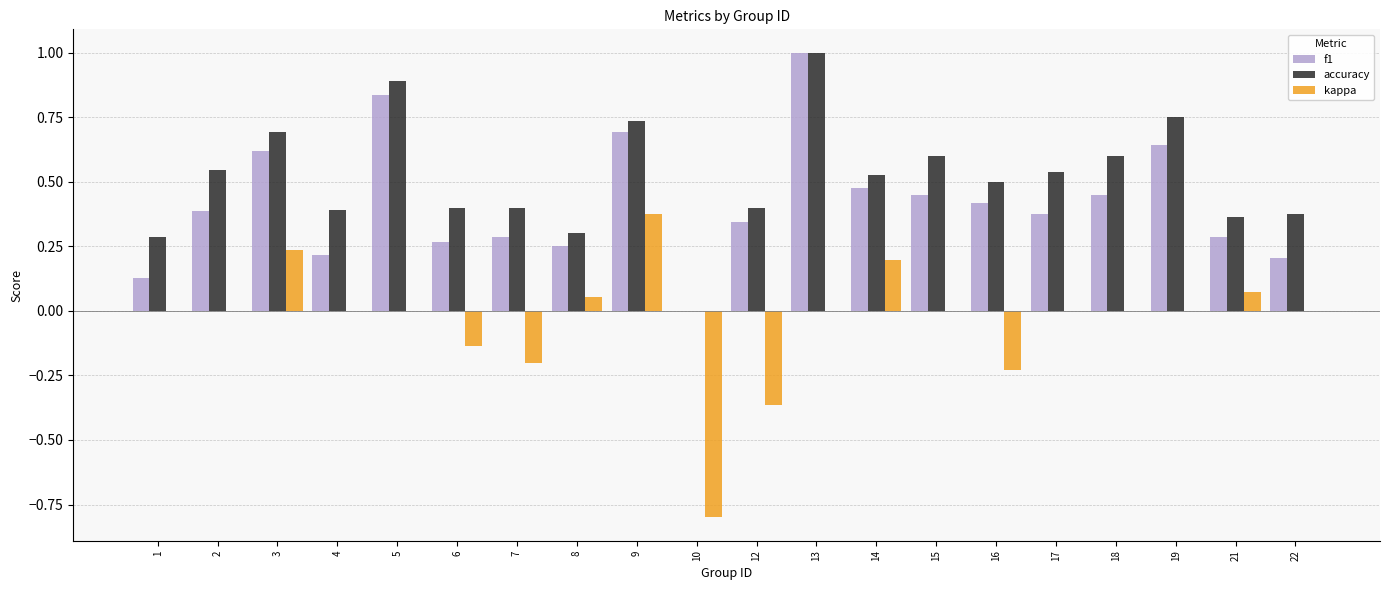

The kappa series shows -0.2 at 16. True or false?

True